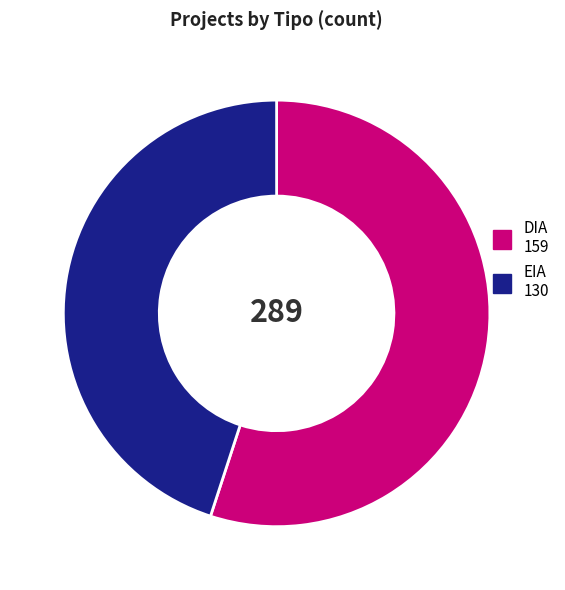

Is there a majority slice in this chart?

Yes